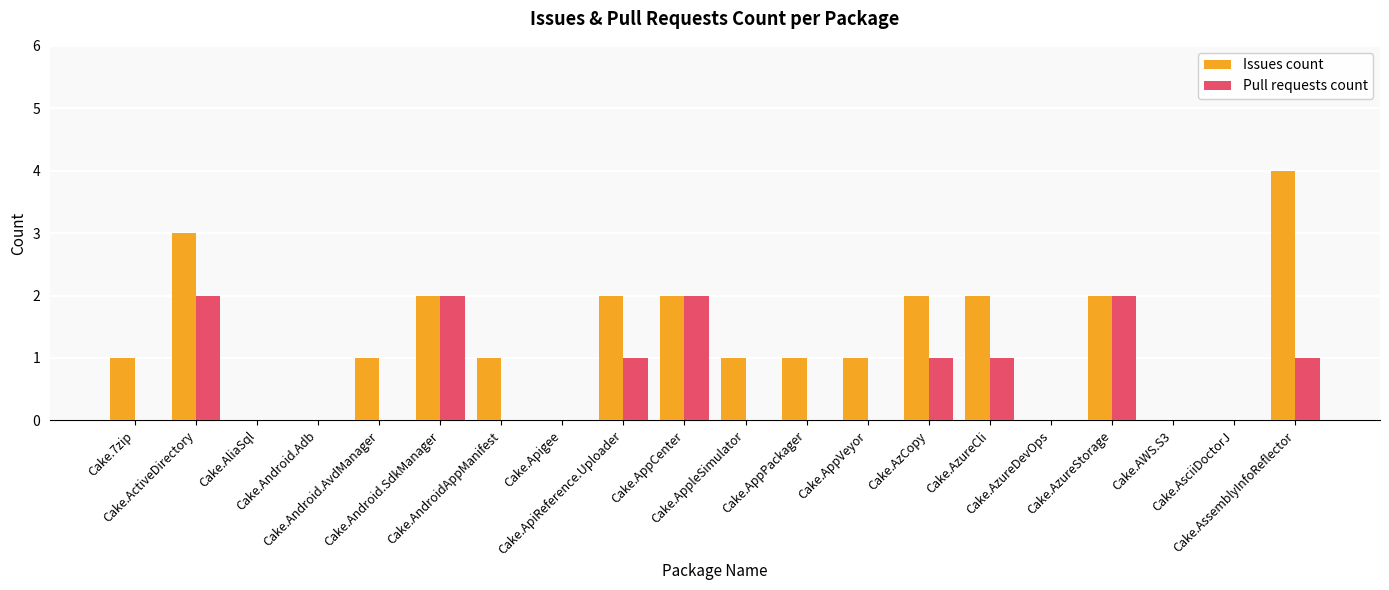

Which series has the largest total across all categories?

Issues count